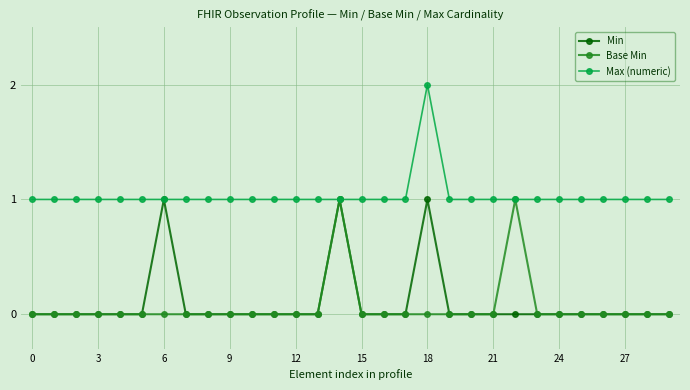

Which series has the largest total across all categories?

Max (numeric)